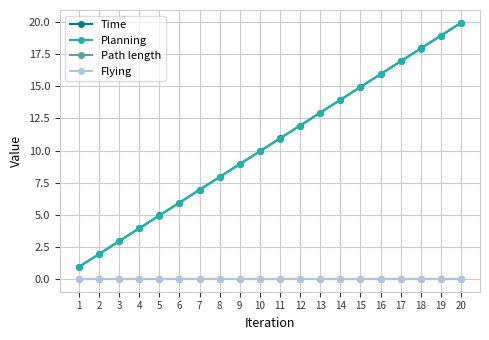

Reading left to right, list all the values displayed in this chart.

Time: 1=0.9	2=1.9	3=2.9	4=3.9	5=4.9	6=5.9	7=6.9	8=7.9	9=8.9	10=9.9	11=10.9	12=11.9	13=12.9	14=13.9	15=14.9	16=15.9	17=16.9	18=17.9	19=18.9	20=19.9
Planning: 1=0.9	2=1.9	3=2.9	4=3.9	5=4.9	6=5.9	7=6.9	8=7.9	9=8.9	10=9.9	11=10.9	12=11.9	13=12.9	14=13.9	15=14.9	16=15.9	17=16.9	18=17.9	19=18.9	20=19.9
Path length: 1=0.0	2=0.0	3=0.0	4=0.0	5=0.0	6=0.0	7=0.0	8=0.0	9=0.0	10=0.0	11=0.0	12=0.0	13=0.0	14=0.0	15=0.0	16=0.0	17=0.0	18=0.0	19=0.0	20=0.0
Flying: 1=0.0	2=0.0	3=0.0	4=0.0	5=0.0	6=0.0	7=0.0	8=0.0	9=0.0	10=0.0	11=0.0	12=0.0	13=0.0	14=0.0	15=0.0	16=0.0	17=0.0	18=0.0	19=0.0	20=0.0